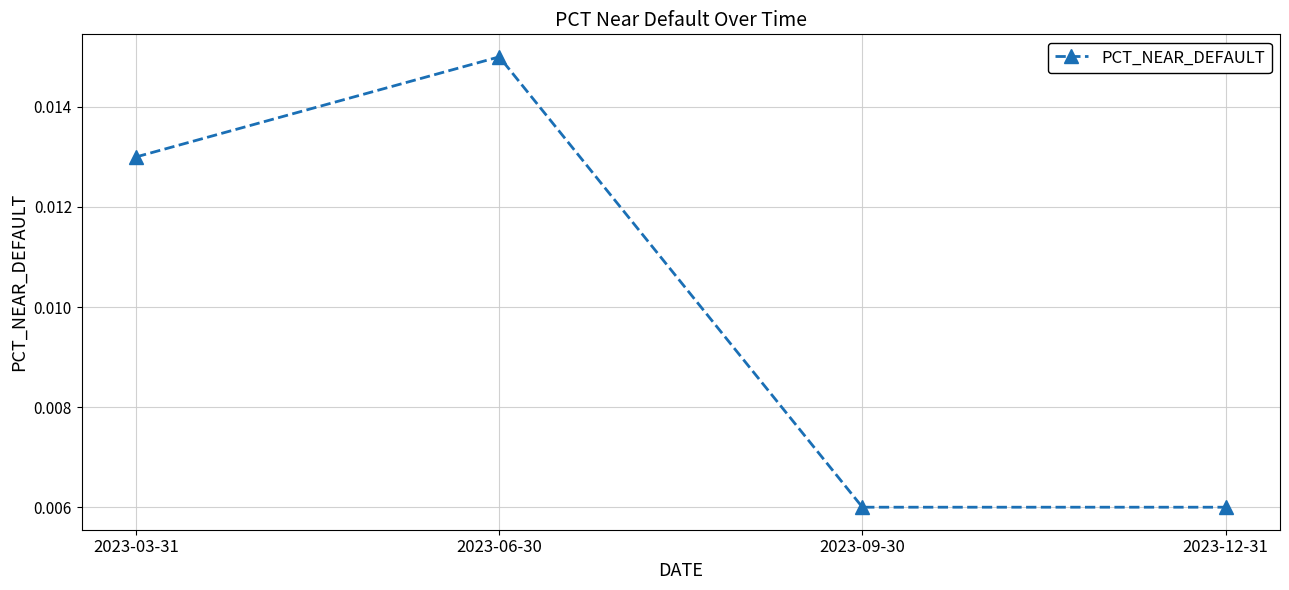

How many points are higher than both their immediate neighbors (excluding endpoints)?

1